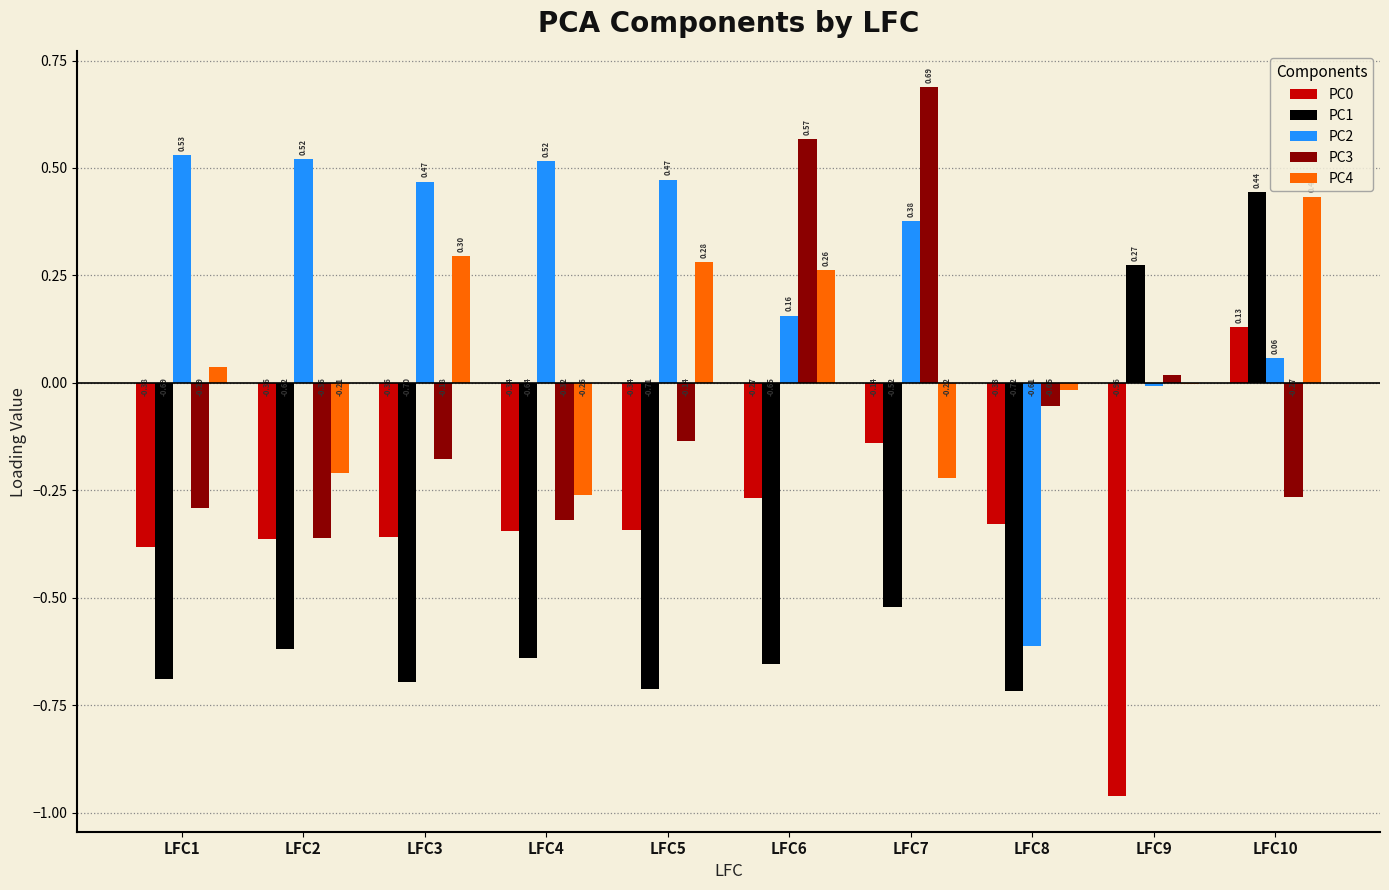

Is it true that PC3 equals -0.4 at LFC10?

False